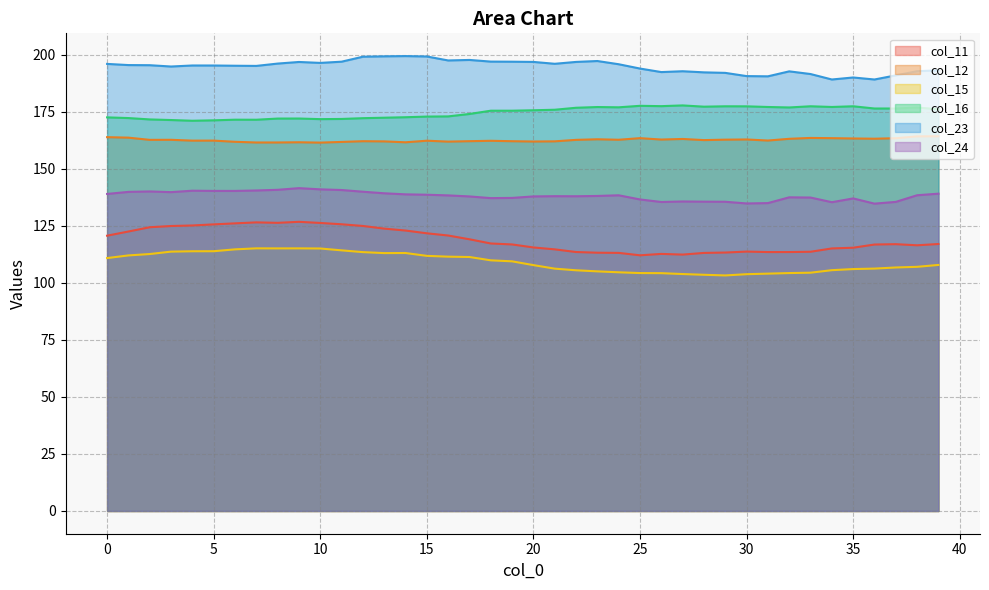

List the labels in order of col_23 value, smallest first.

34, 36, 35, 31, 30, 37, 33, 29, 28, 26, 32, 27, 38, 39, 25, 3, 7, 6, 5, 4, 2, 1, 24, 0, 21, 8, 10, 9, 22, 20, 19, 11, 18, 23, 16, 17, 12, 15, 13, 14